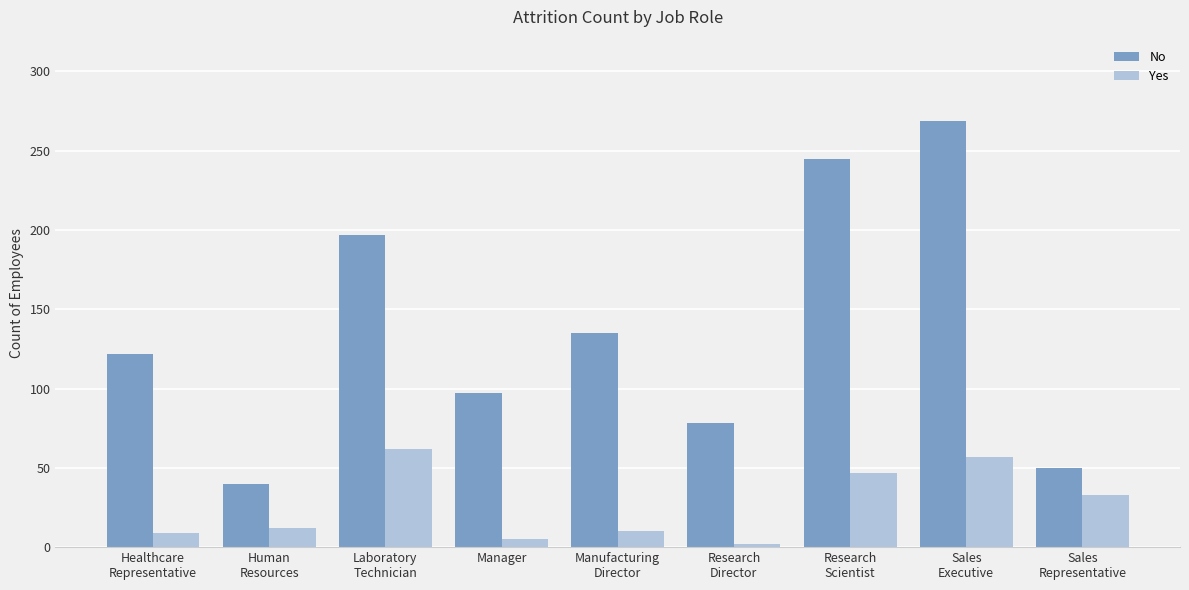

What is the difference between the maximum and minimum values in the No series?

229